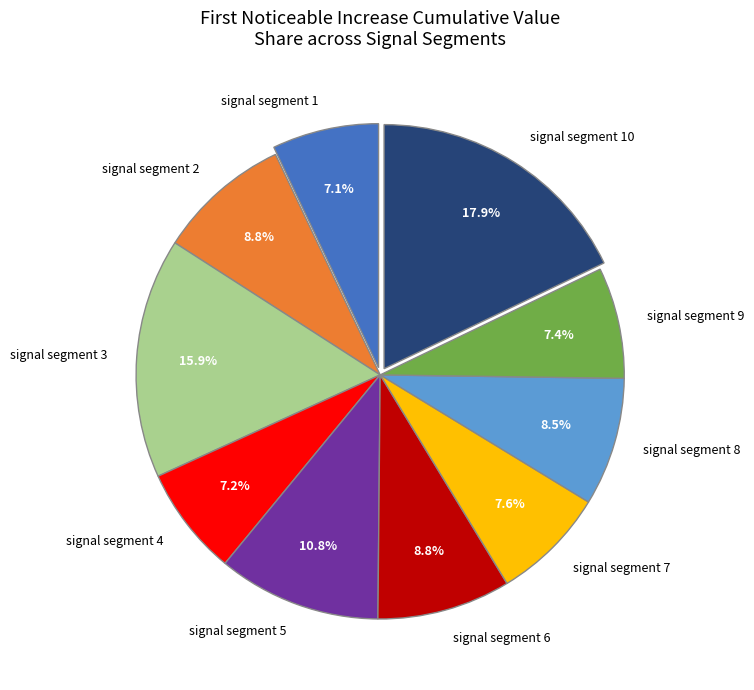

Which category has the biggest portion of the pie?

signal segment 10